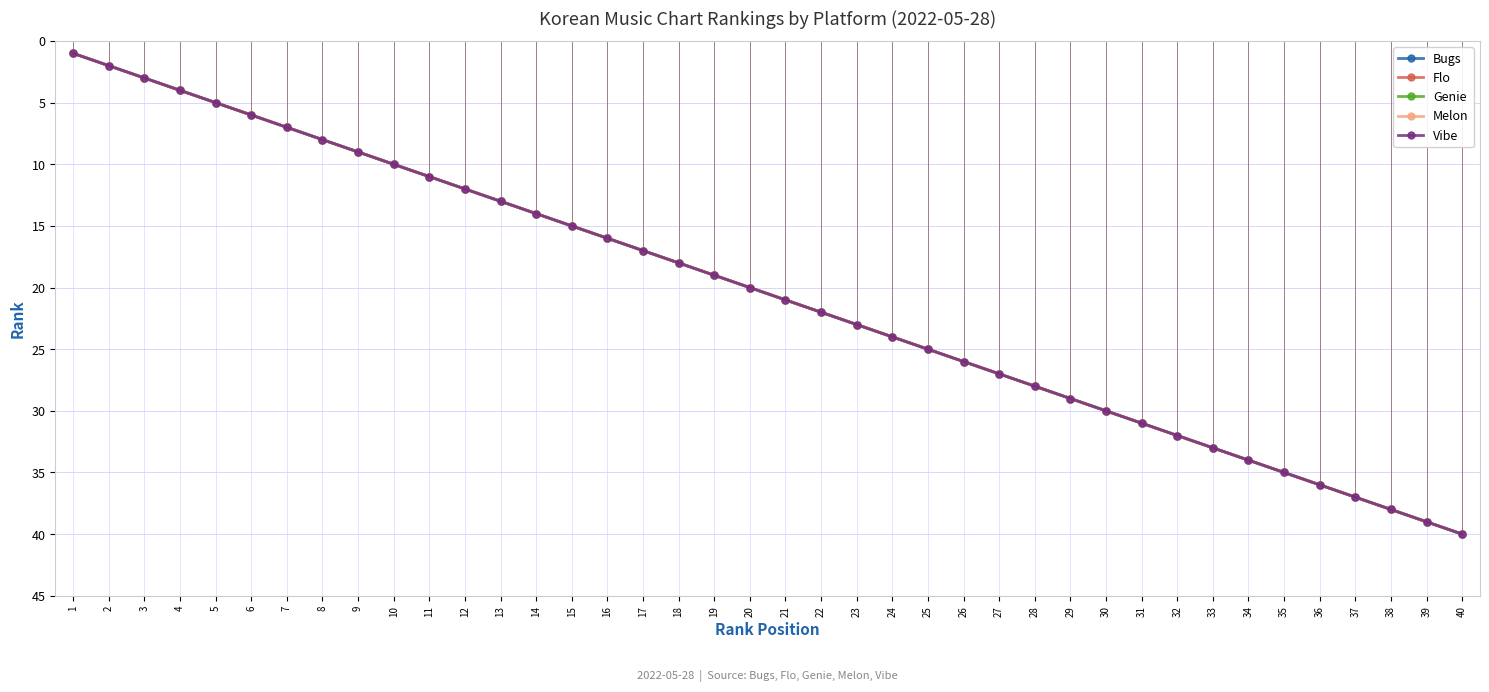

At 34, list the series in order from largest to smallest.

Bugs, Flo, Genie, Melon, Vibe